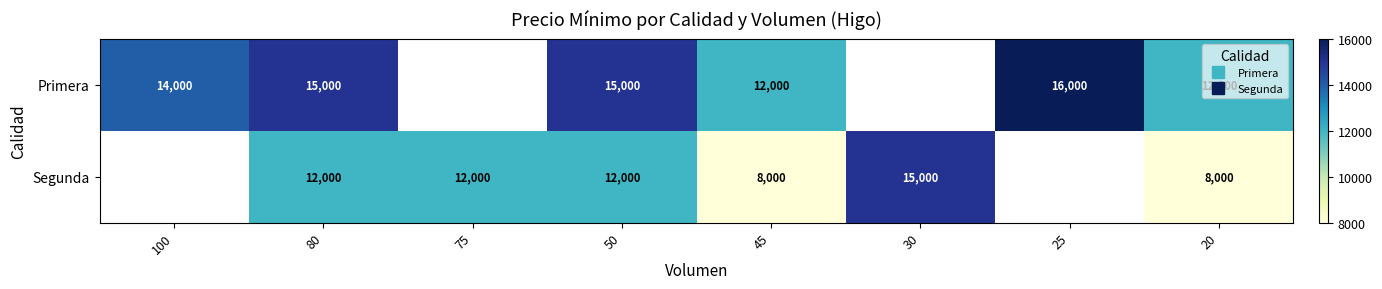

True or false: Segunda has a value of 12000.0 at 50.

True